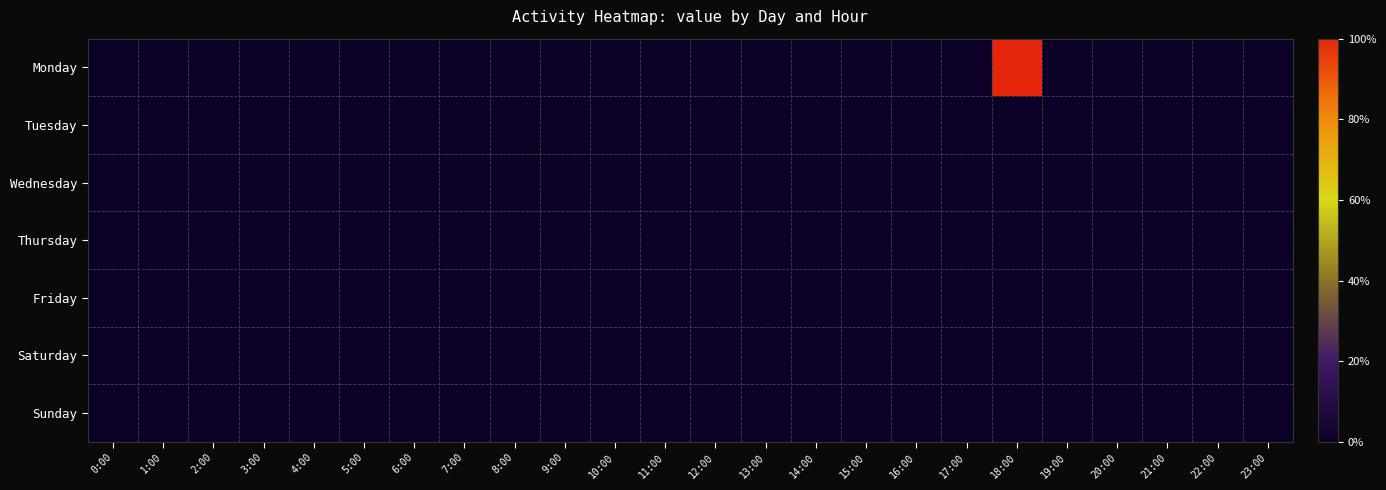

Which label corresponds to the smallest value in the chart?

0:00